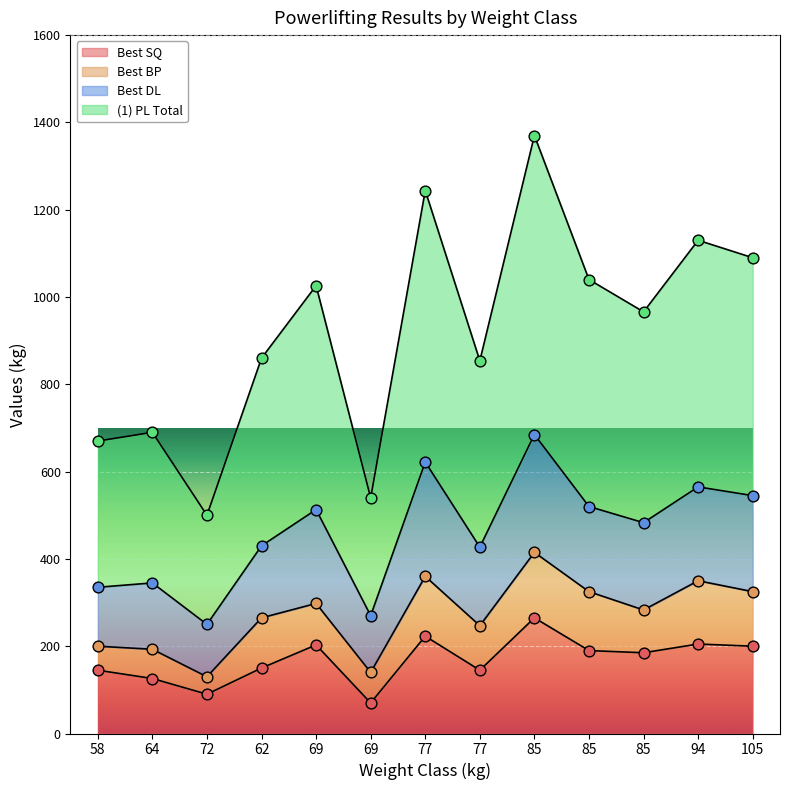

Is the value of Best DL at 85 greater than the value of (1) PL Total at 72?

Yes